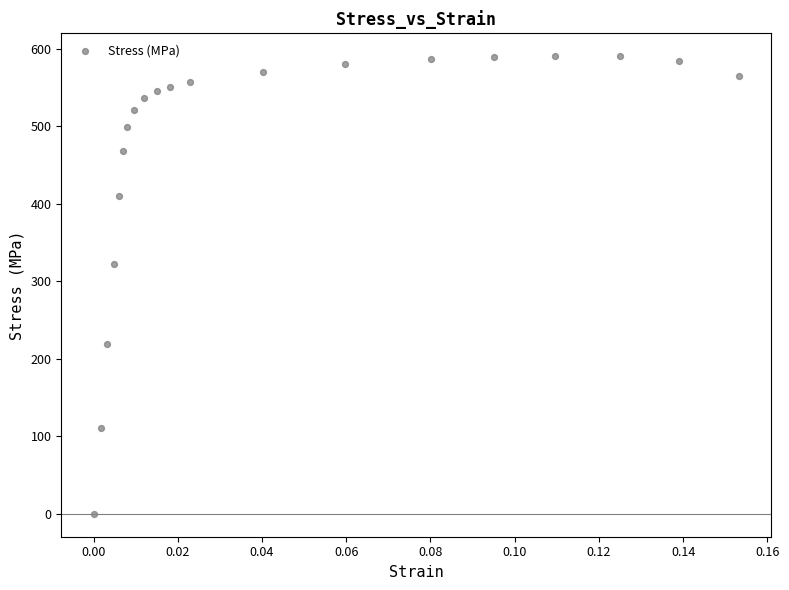

What Y value in the scatter plot is closest to 295?

322.5